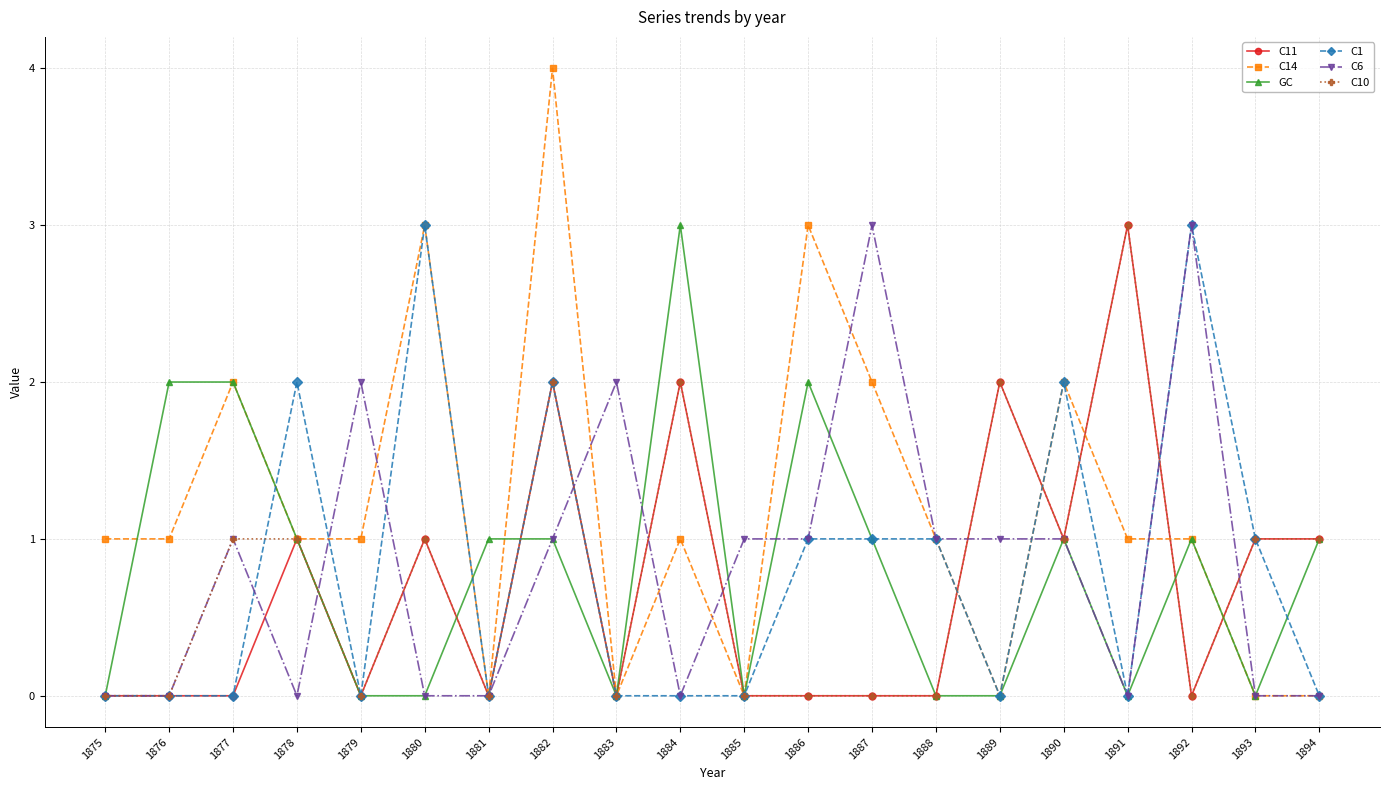

At which category is the sum across all series the highest?

1882